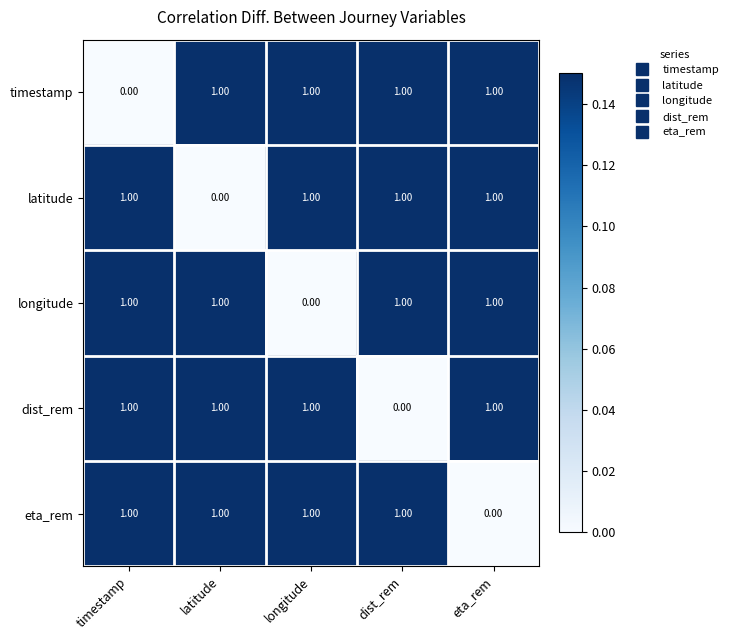

What is the total value across all series at dist_rem?

4